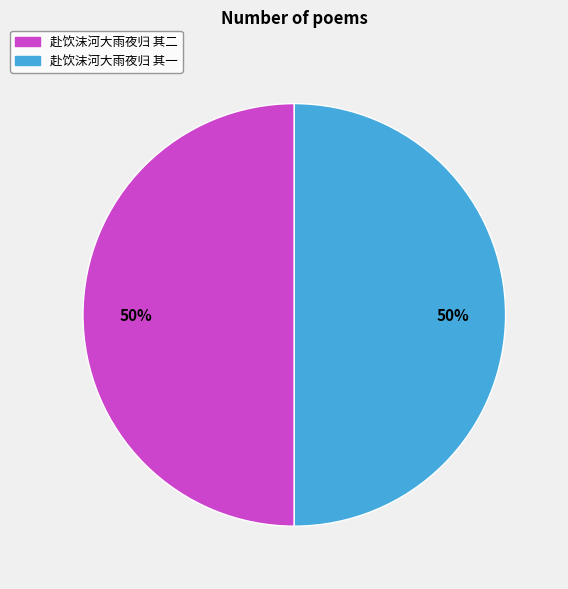

To the nearest percent, what is the average slice percentage?

50%